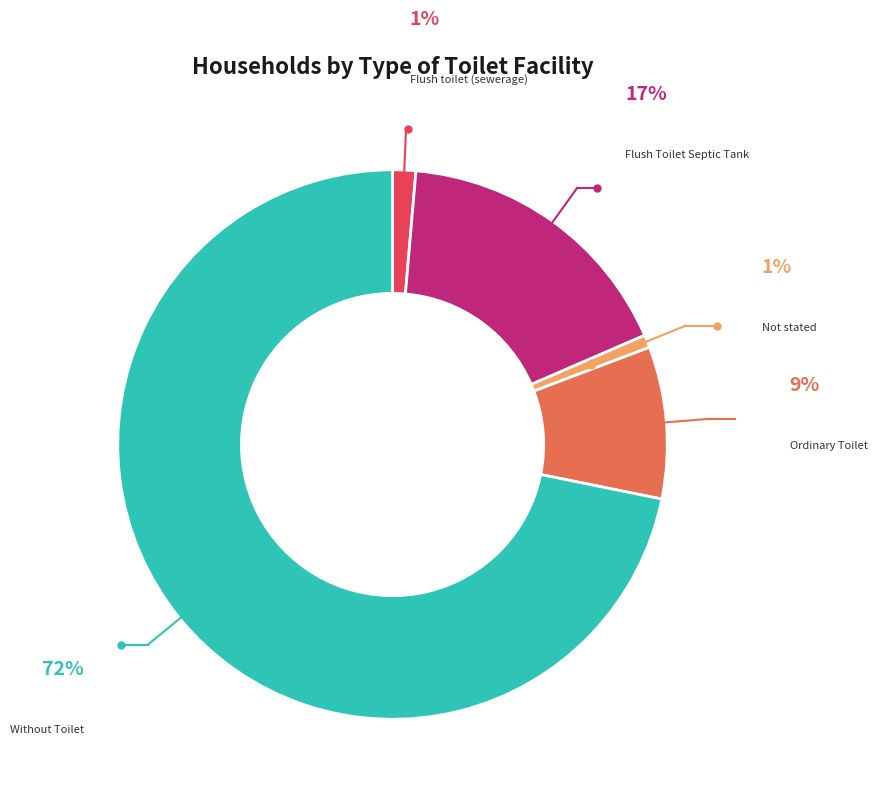

Is there a majority slice in this chart?

Yes